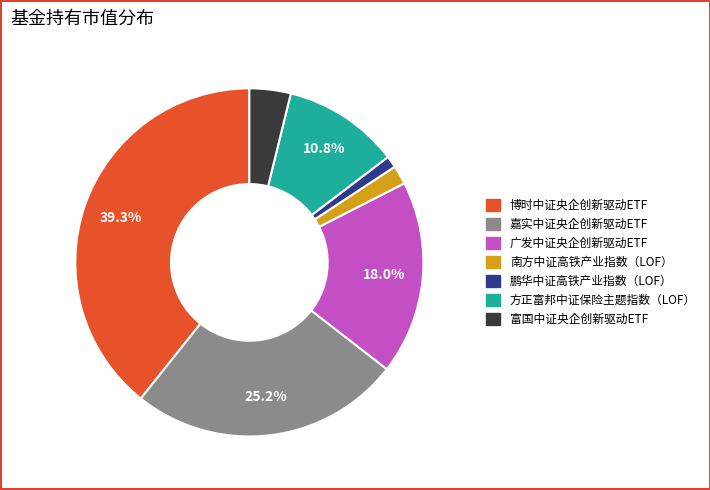

Does any single category account for the majority?

No